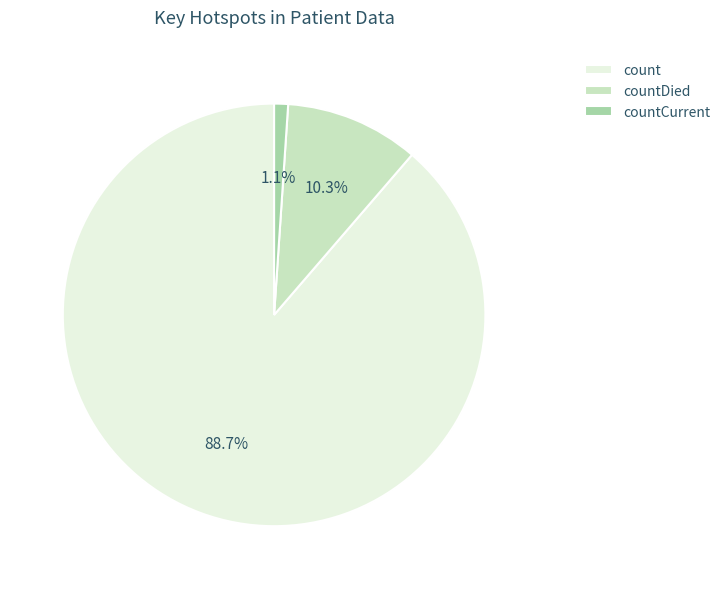

Which category has the smallest portion of the pie?

countCurrent